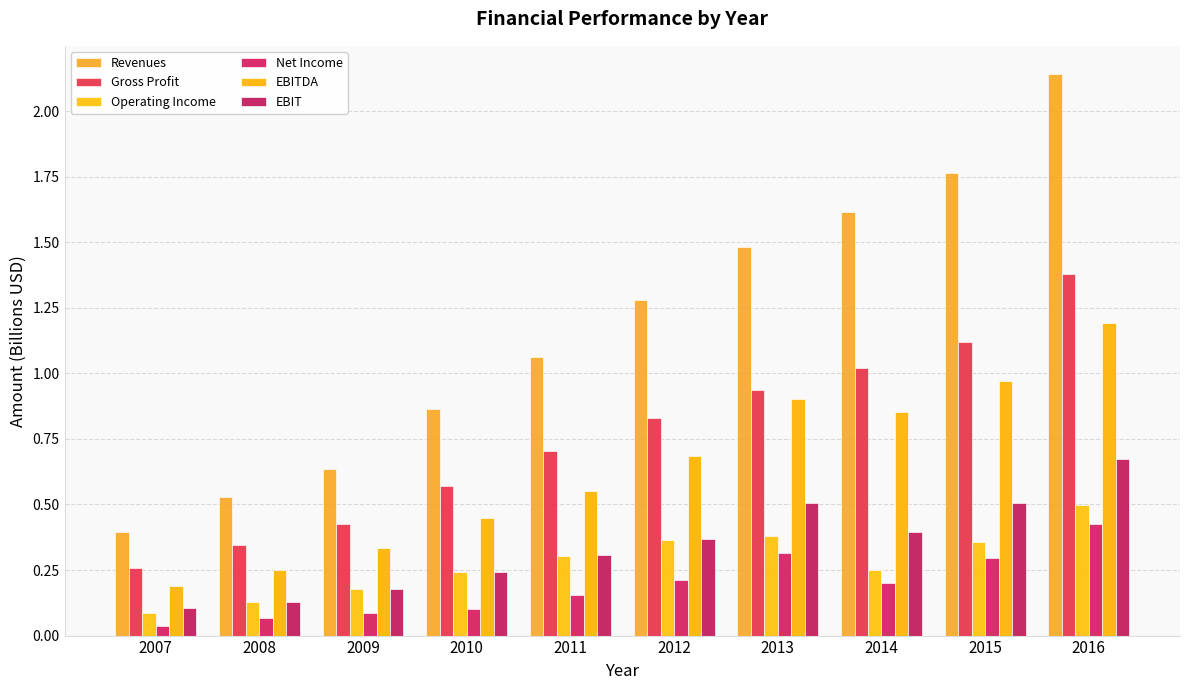

List the series in order of their peak value, lowest first.

Net Income, Operating Income, EBIT, EBITDA, Gross Profit, Revenues